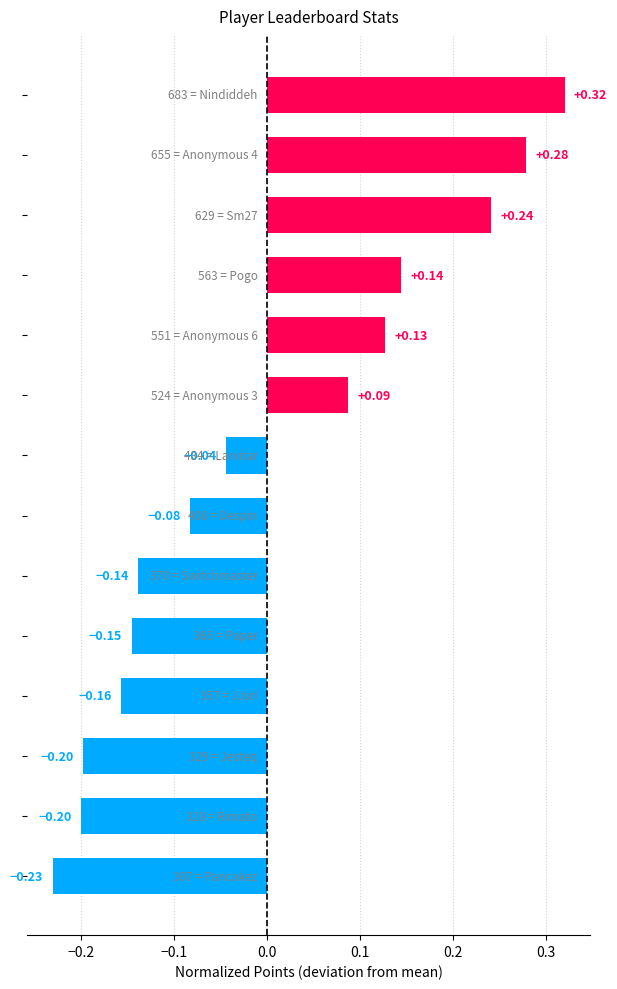

How many series are shown in this chart?

1